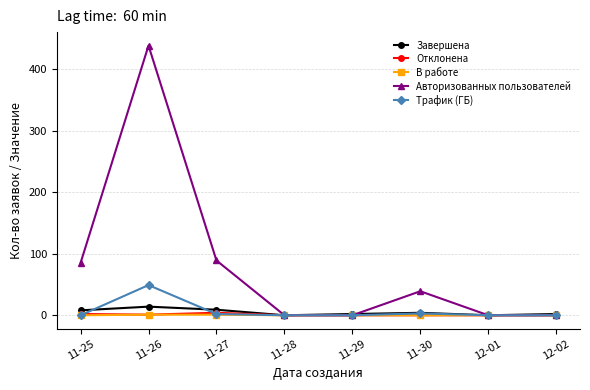

The value of Авторизованных пользователей at 11-30 is 39. True or false?

True